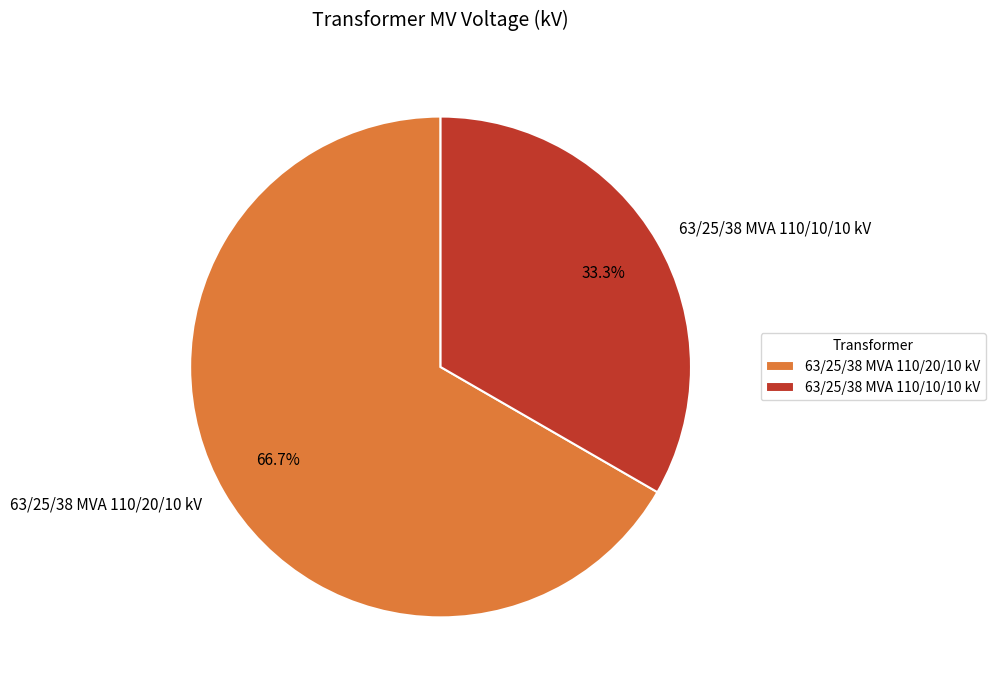

True or false: 63/25/38 MVA 110/10/10 kV accounts for 46% of the total.

False